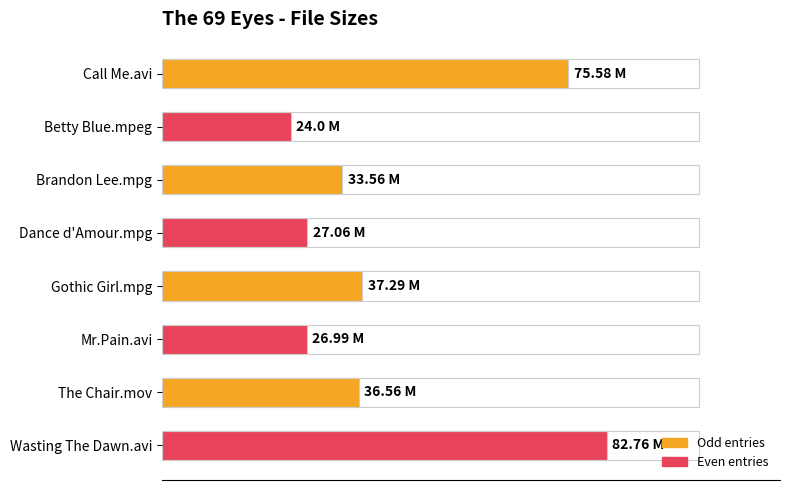

What is the smallest value displayed?

24.0